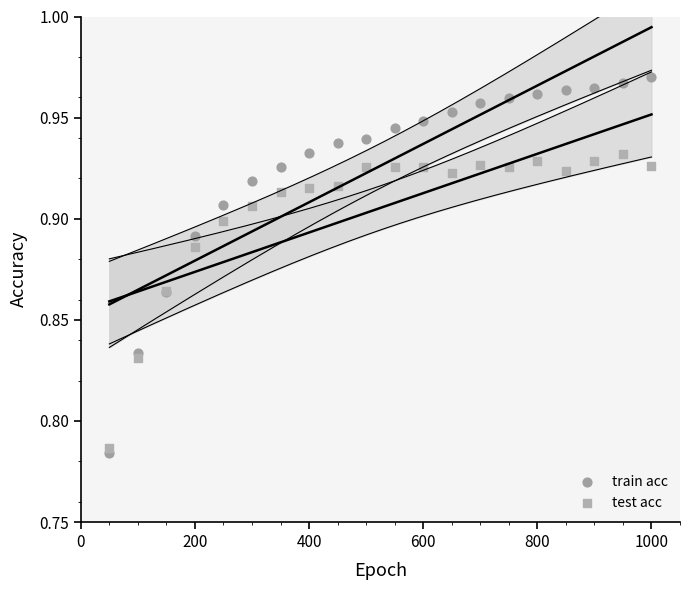

What are all the series names shown in the legend?

train acc, test acc